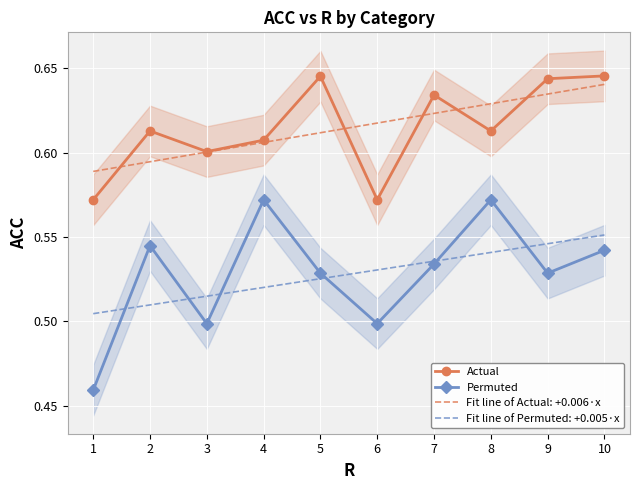

True or false: Permuted and Actual cross at least once.

False